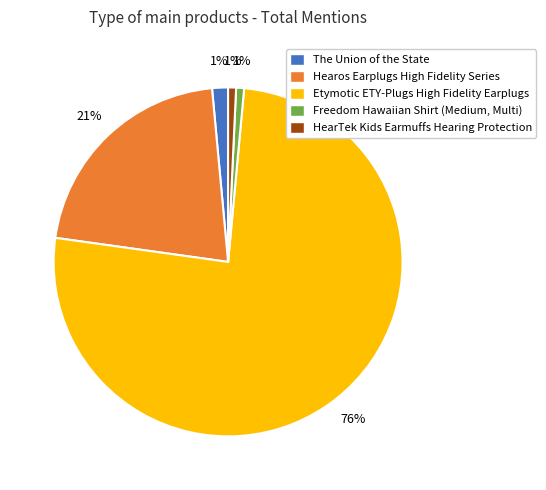

To the nearest percent, what is the average slice percentage?

20%